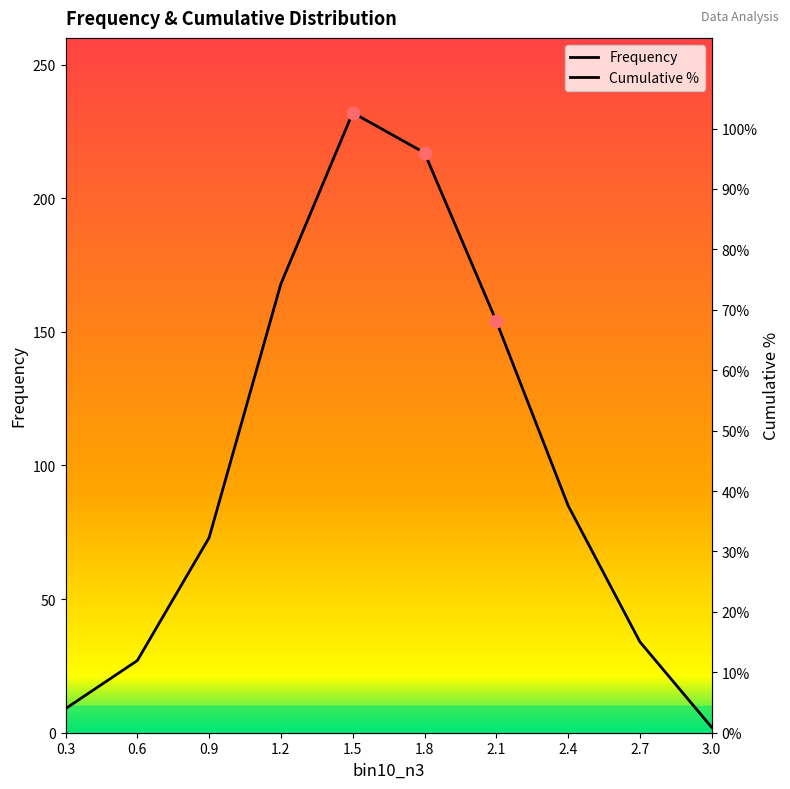

Is the value of Frequency at 0.6 greater than the value of Cumulative % at 1.8?

Yes